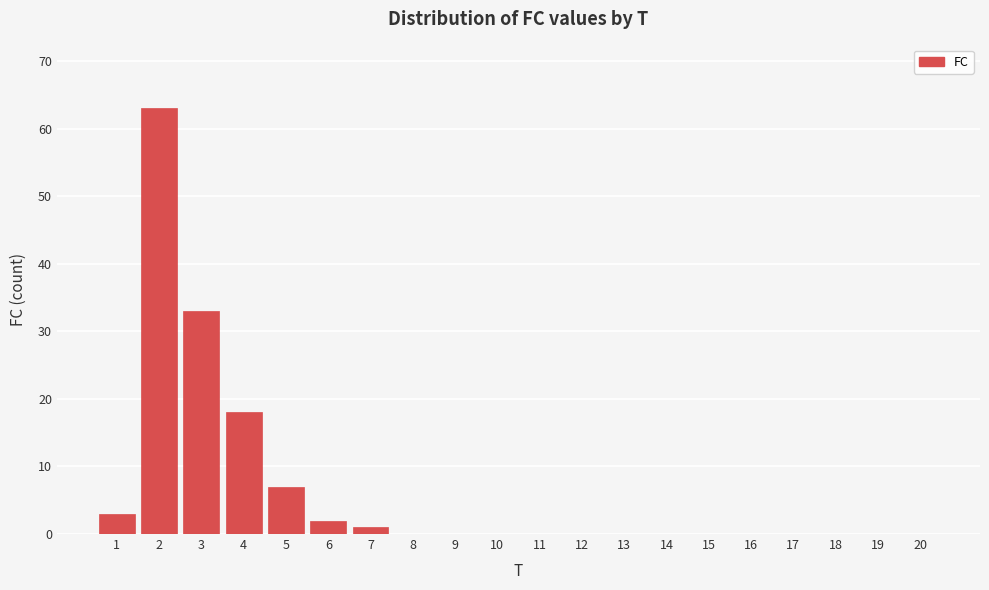

Reading left to right, what are all the values shown in this chart?

1=3	2=63	3=33	4=18	5=7	6=2	7=1	8=0	9=0	10=0	11=0	12=0	13=0	14=0	15=0	16=0	17=0	18=0	19=0	20=0